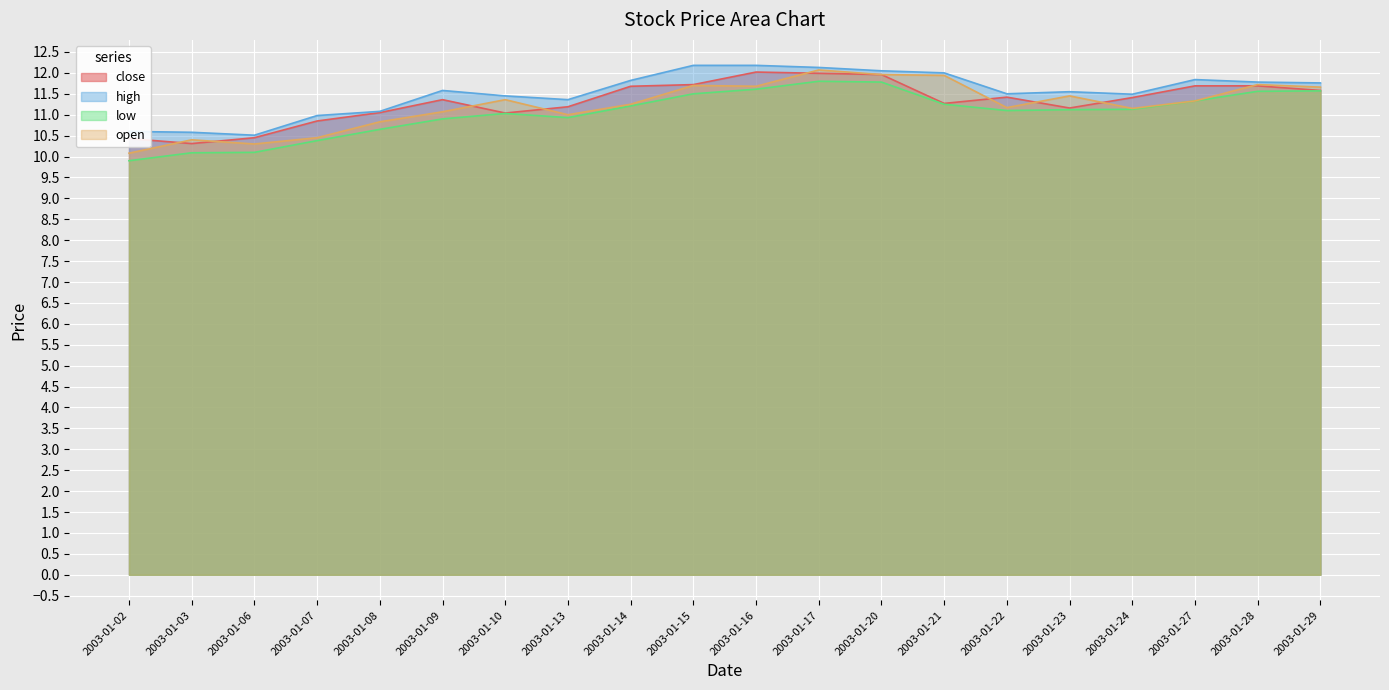

Is the value of open at 2003-01-14 greater than the value of low at 2003-01-15?

No